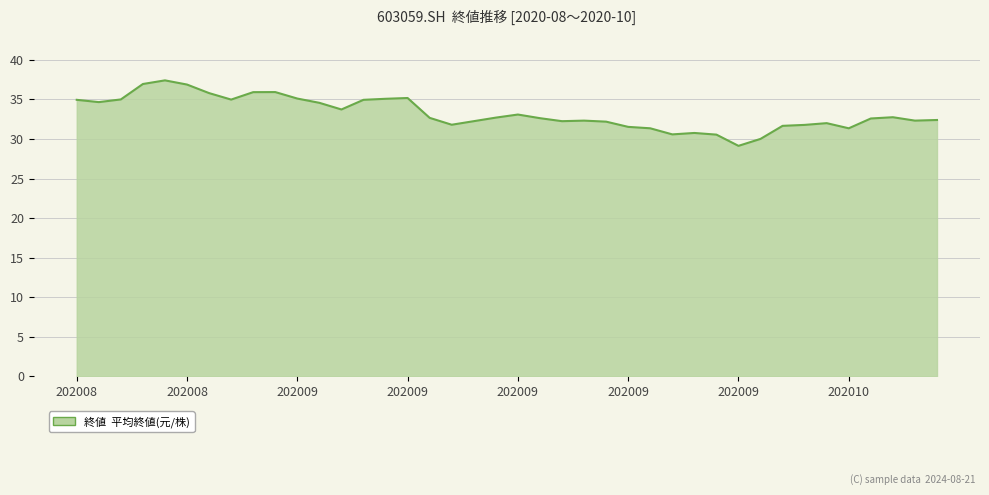

What is the difference between the maximum and minimum values?

8.3